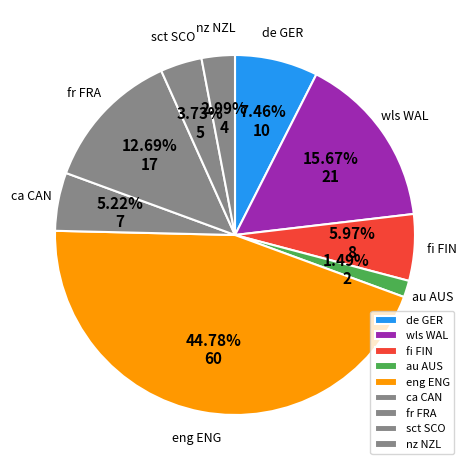

What is the largest slice in the pie chart?

eng ENG